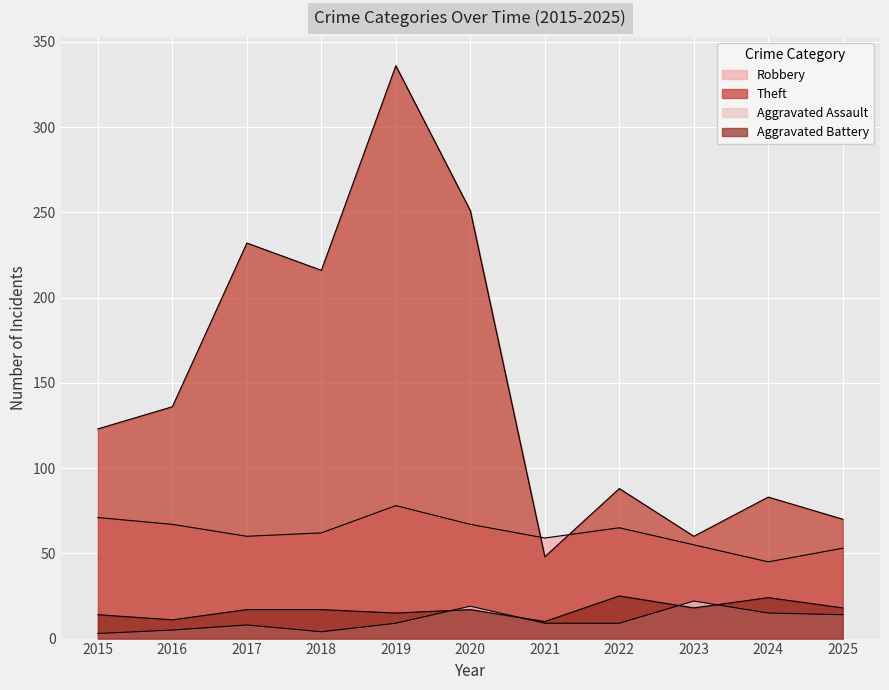

How many values in the Aggravated Assault series are below 9?

4